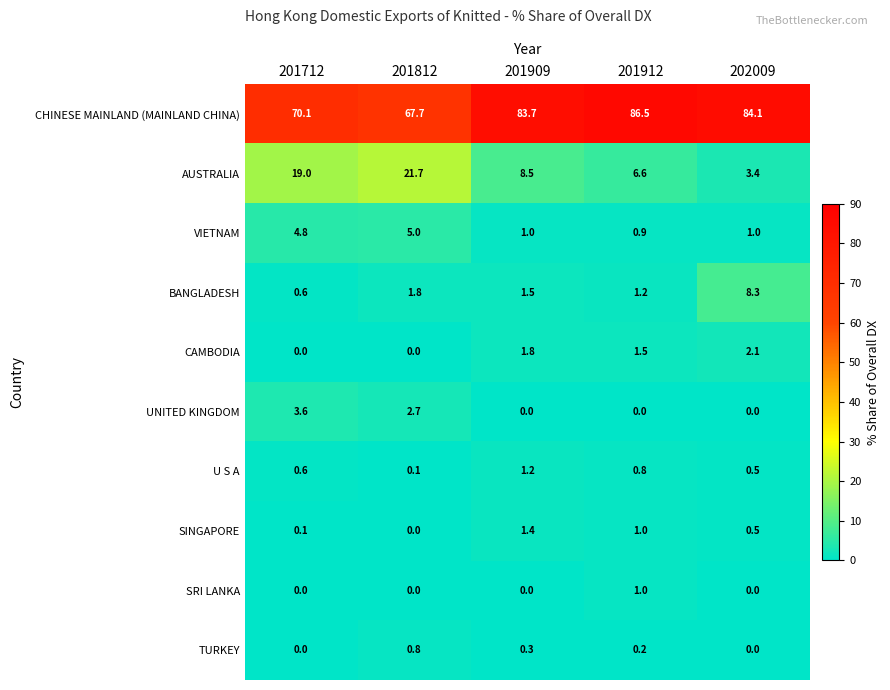

What is the spread (max minus min) of values at 202009?

84.1